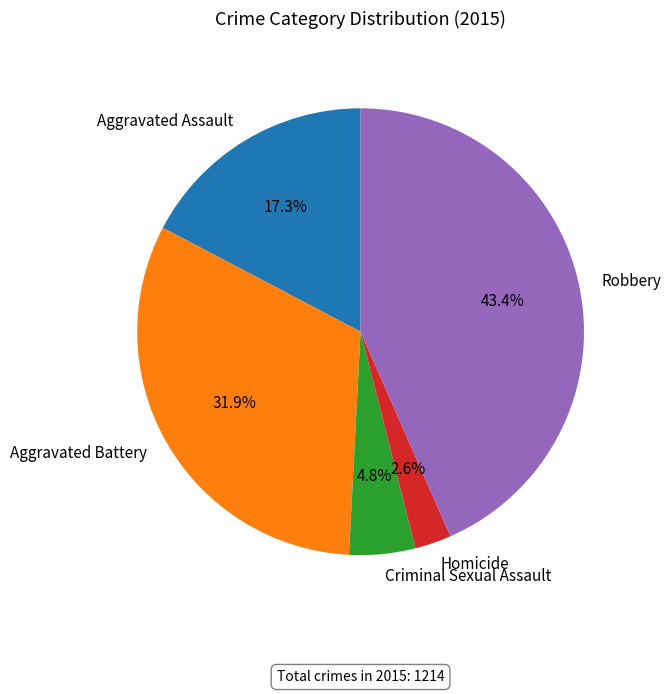

To the nearest percent, what is the difference between the largest and smallest slice percentages?

41%